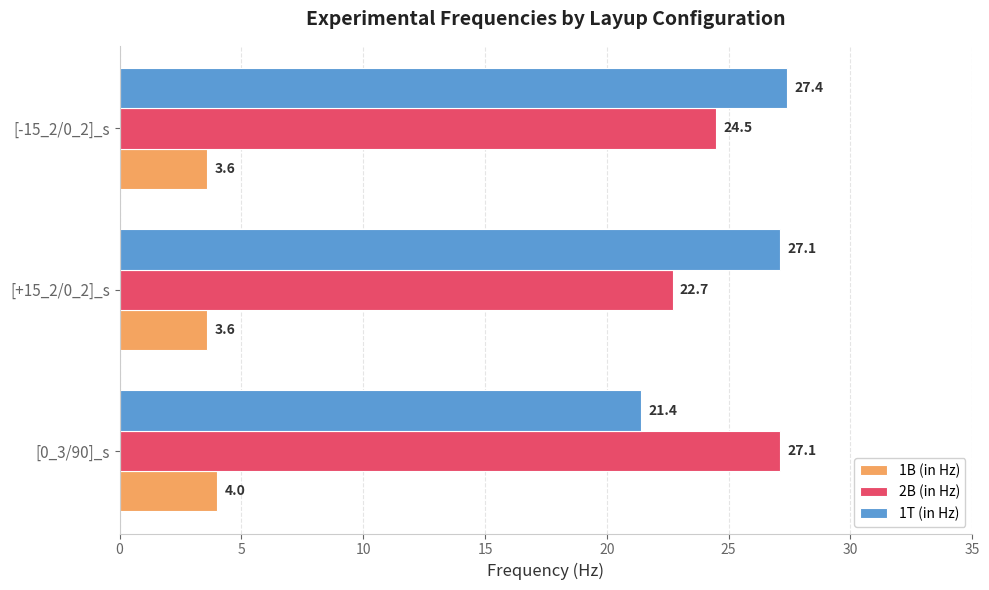

What is the difference between the maximum and second lowest values in the 2B (in Hz) series?

2.6